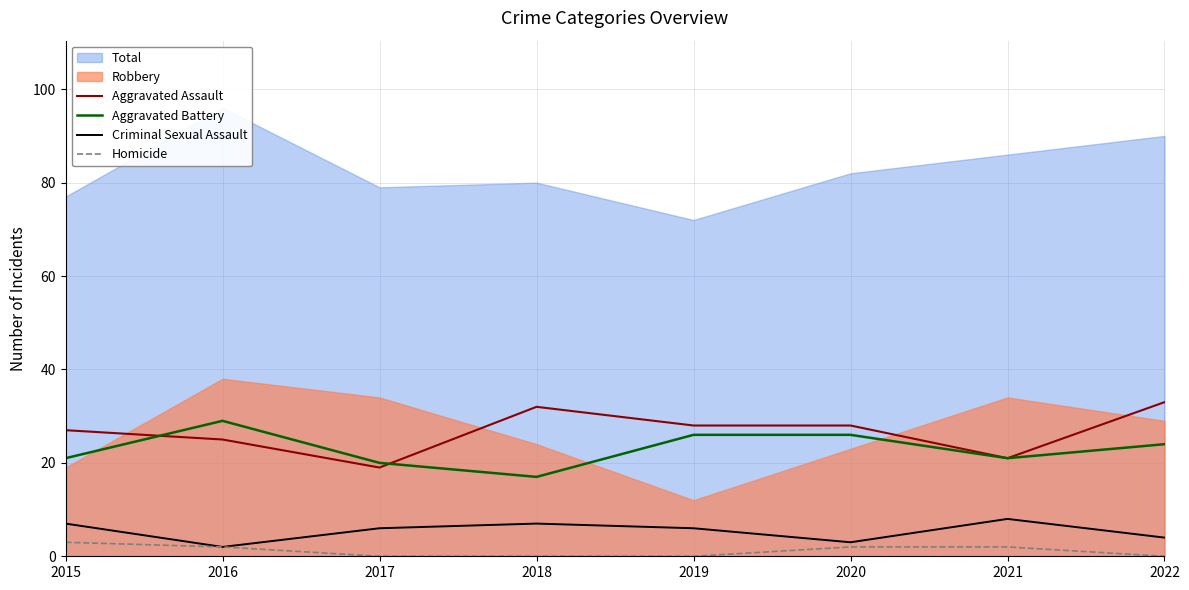

True or false: Homicide and Aggravated Battery intersect in this chart.

False